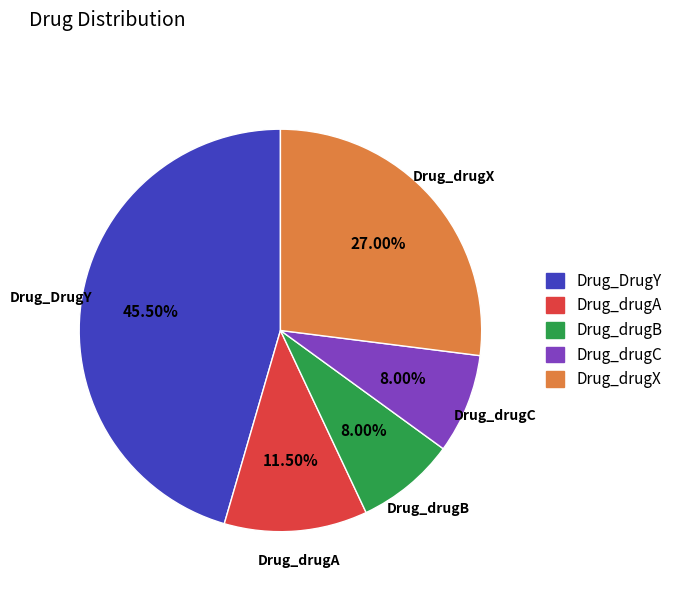

Is Drug_drugX the majority of the pie?

No